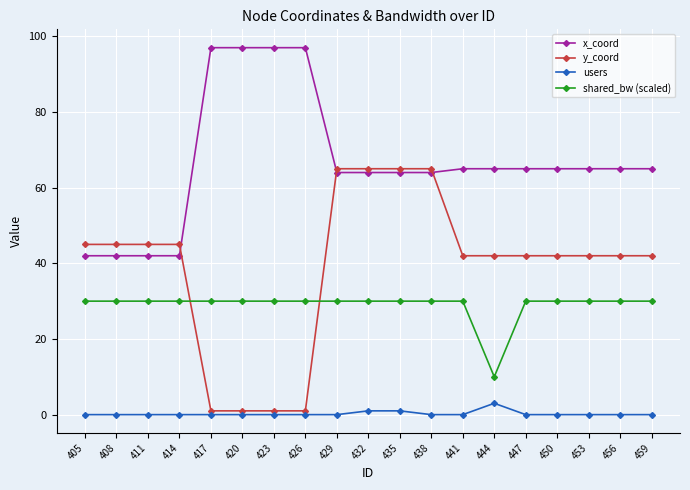

What is the difference between the highest and lowest values at 447?

65.0